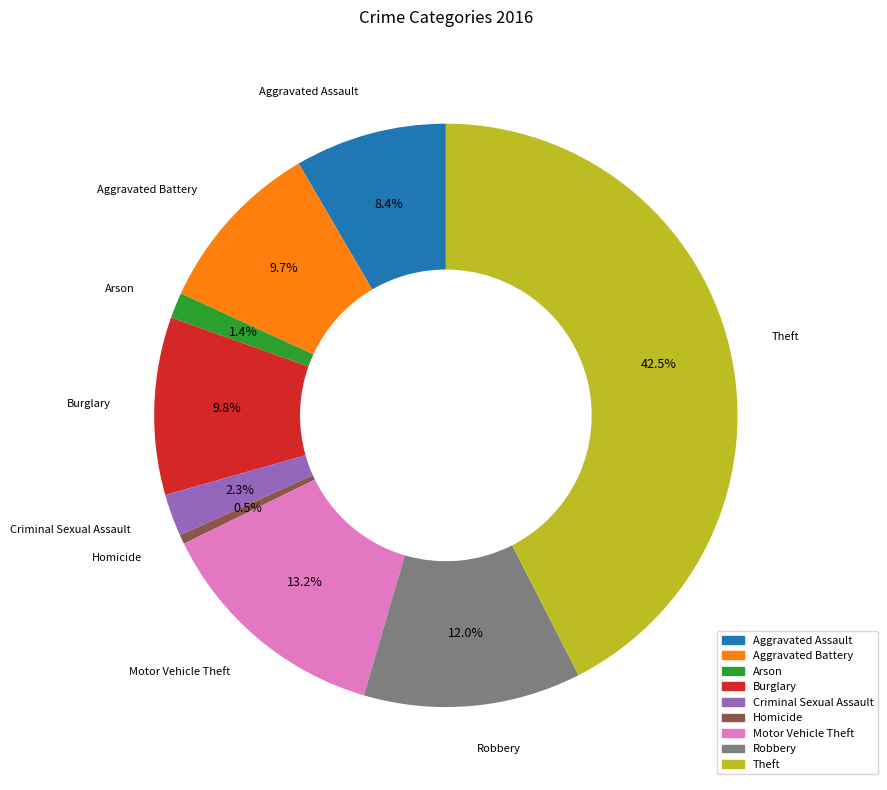

Is there a majority slice in this chart?

No